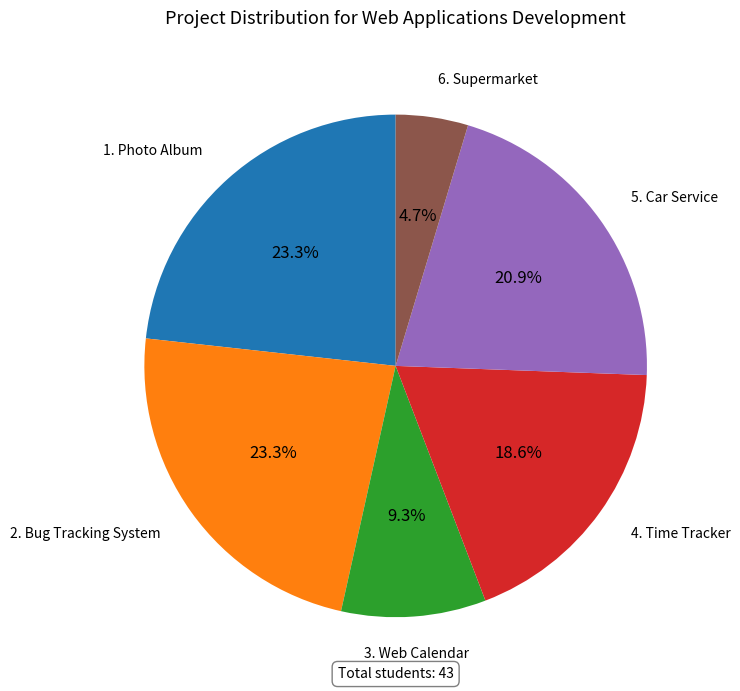

Is there a majority slice in this chart?

No